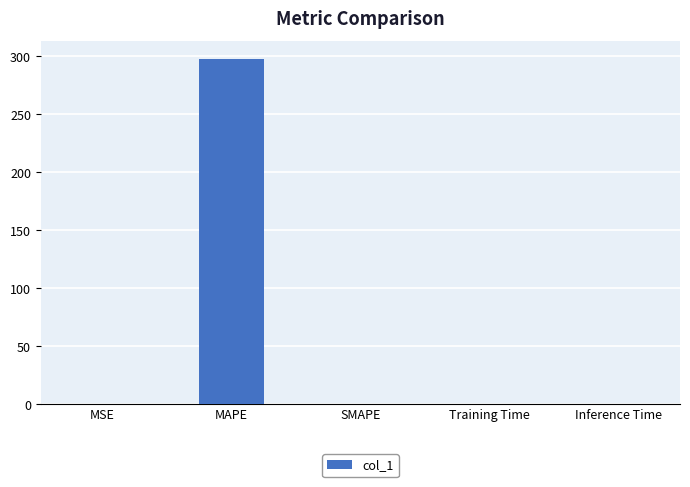

What value does the data have at MAPE?

298.0